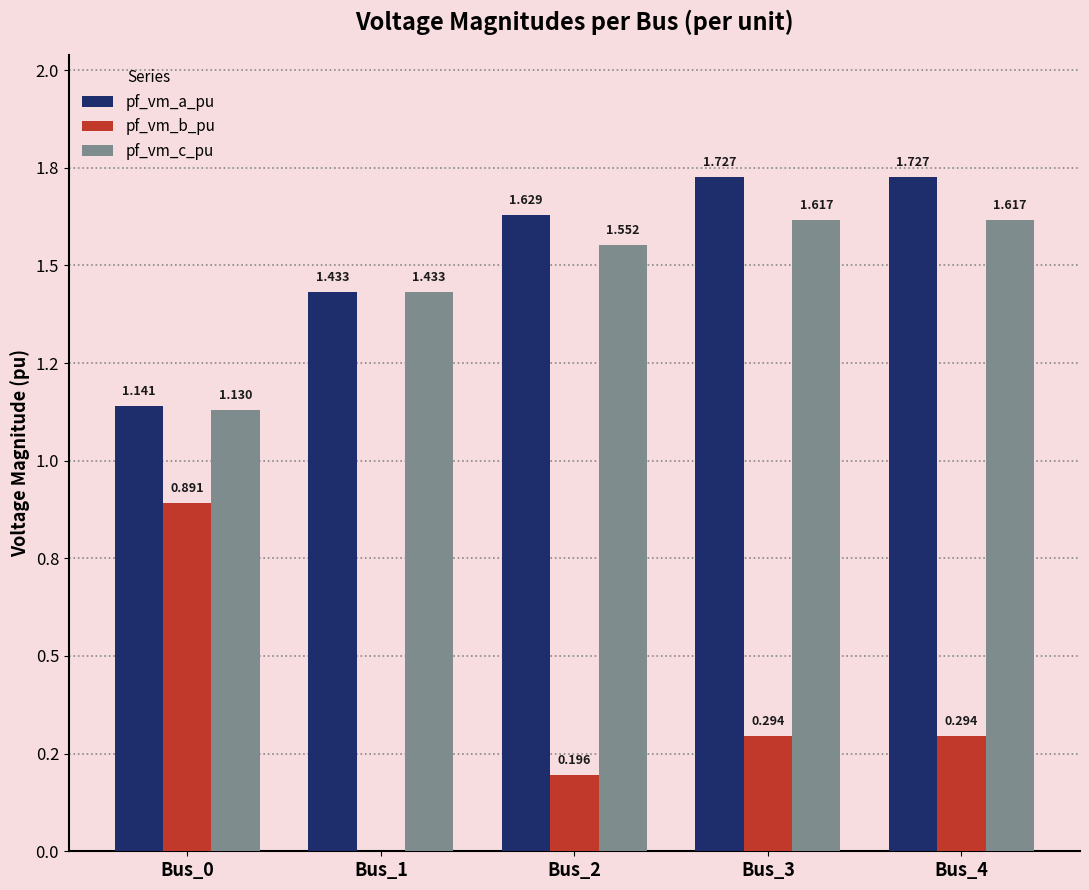

At which category is the sum across all series the highest?

Bus_4